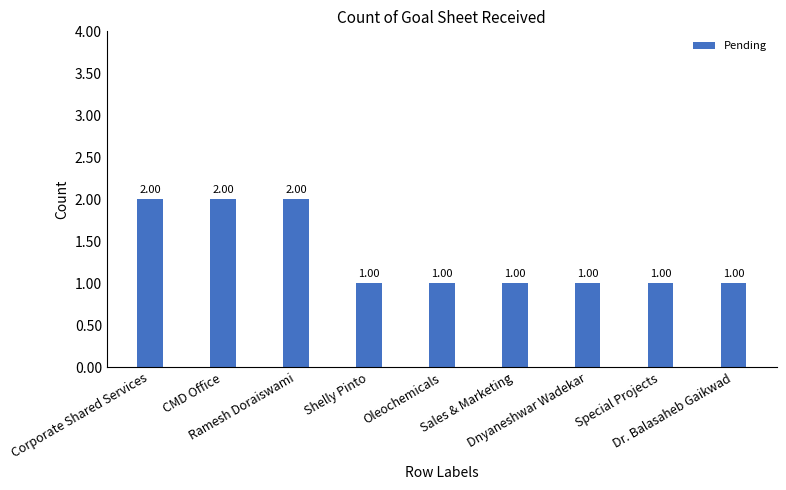

The value at Shelly Pinto is 0. True or false?

False